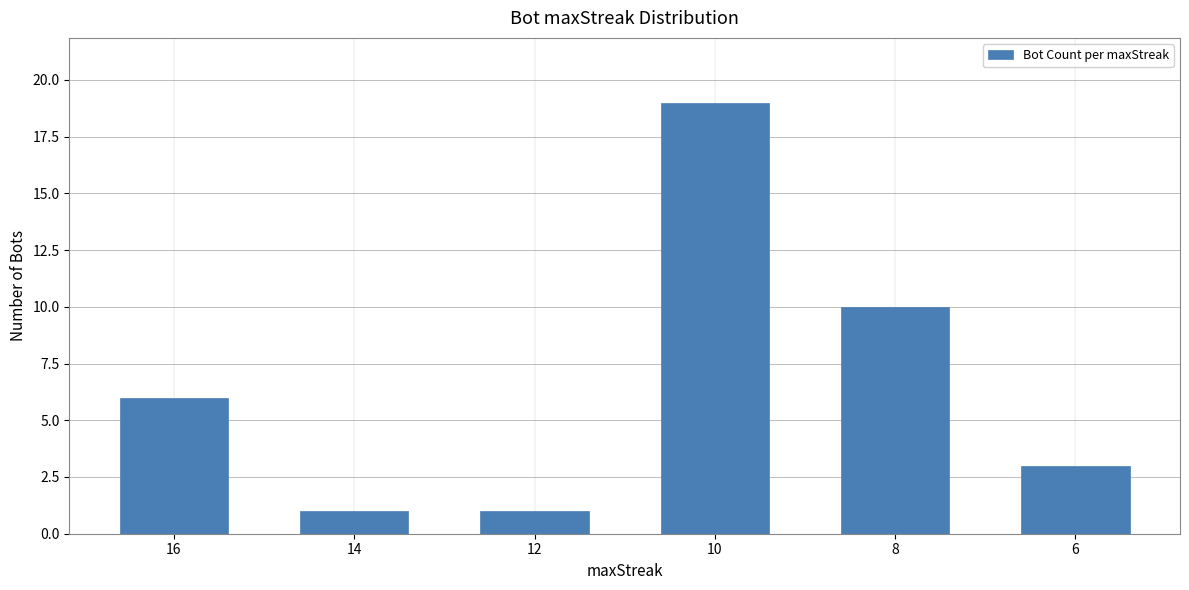

The chart shows a value of 2 at 8. True or false?

False